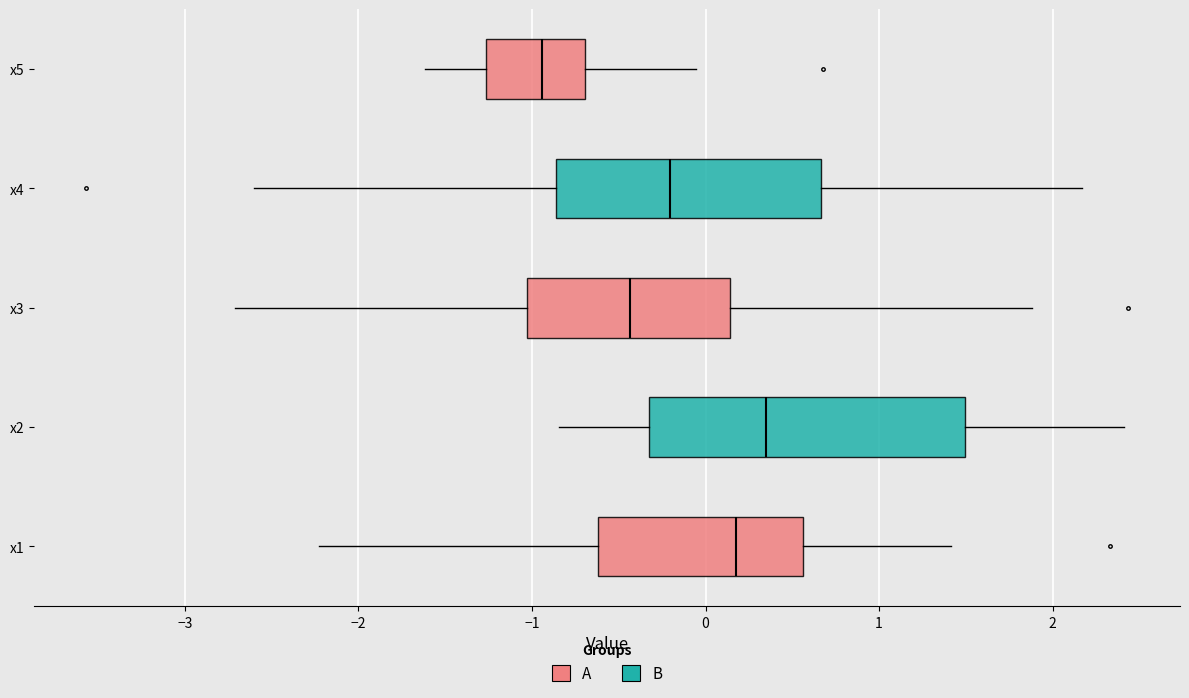

Reading bottom to top, read every box against the x-axis: the position of its median line, the range the box covers, and the ends of its whiskers. The values are not printed on the chart, so give them approximately, as read against the axis.

x1: median 0.2, box -0.6 to 0.6, whiskers -2.2 to 1.4
x2: median 0.3, box -0.3 to 1.5, whiskers -0.8 to 2.4
x3: median -0.4, box -1.0 to 0.1, whiskers -2.7 to 1.9
x4: median -0.2, box -0.9 to 0.7, whiskers -2.6 to 2.2
x5: median -0.9, box -1.3 to -0.7, whiskers -1.6 to -0.1